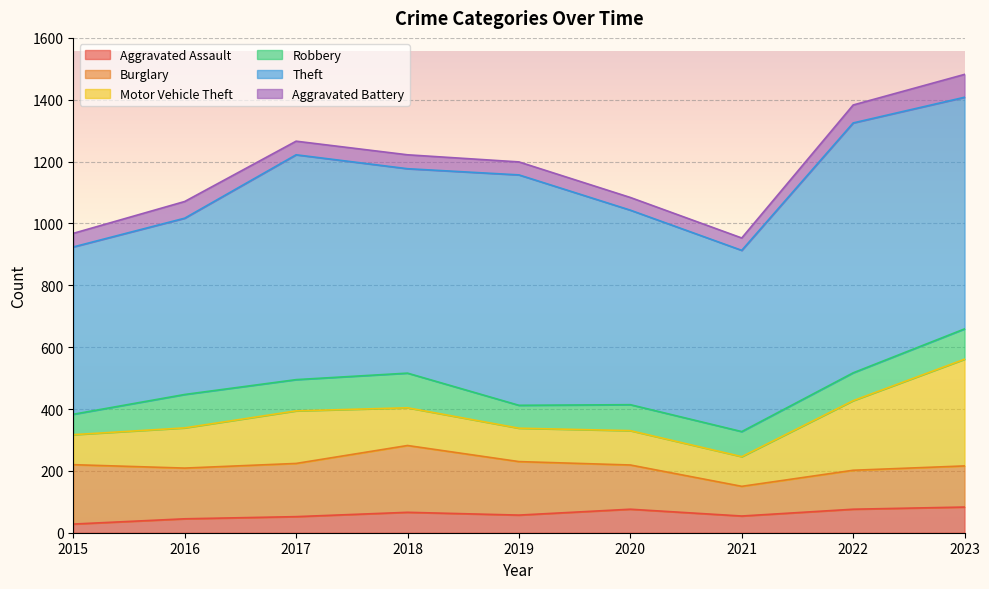

How many lines are shown in the chart?

6